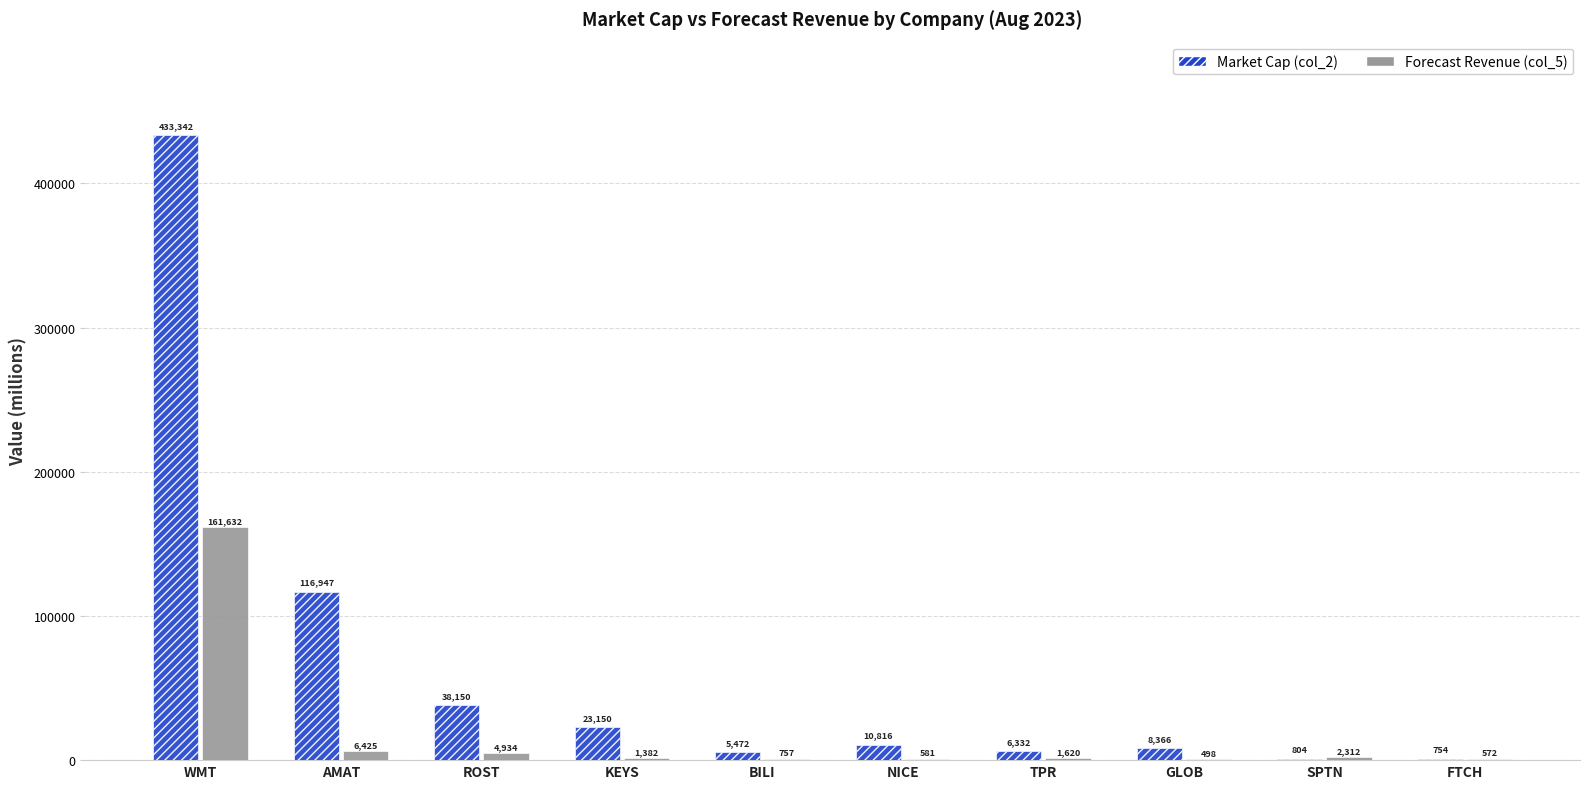

How many groups of bars are there?

10